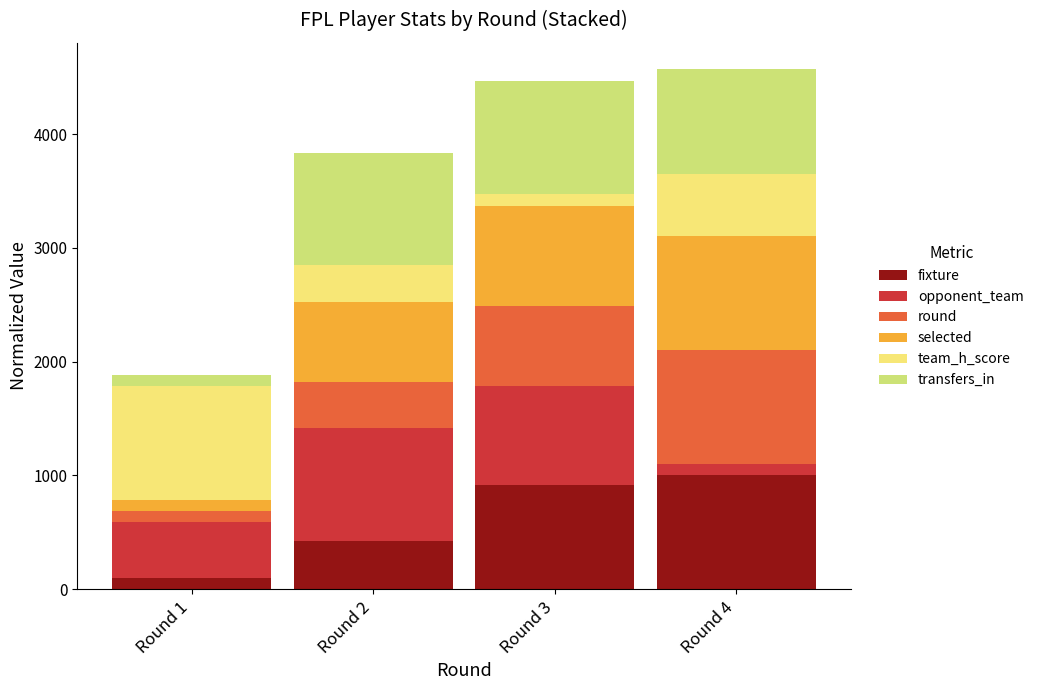

What is the maximum value for fixture?

1000.0